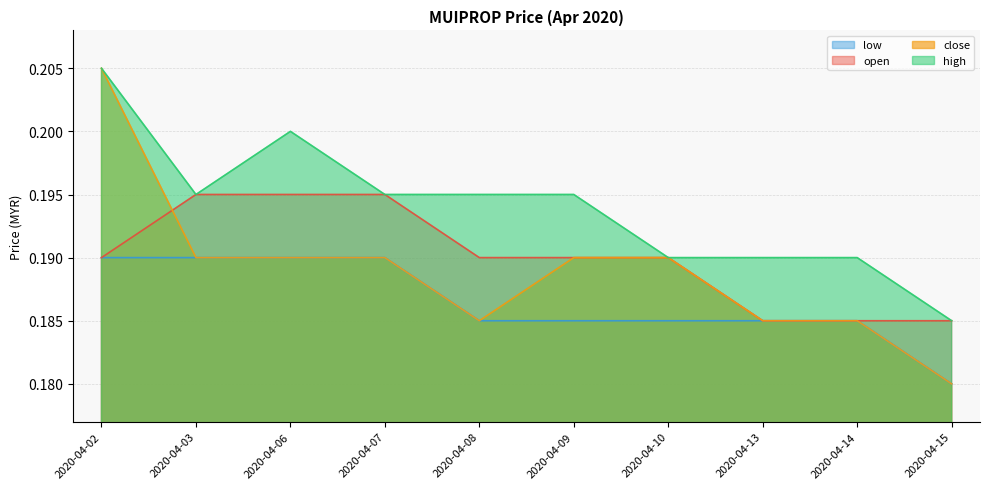

How many interior local peaks does the high series have?

1